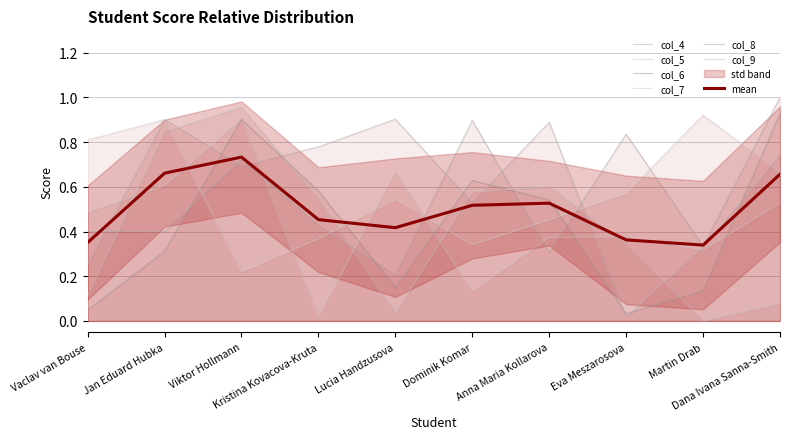

True or false: col_5 and col_9 intersect in this chart.

True